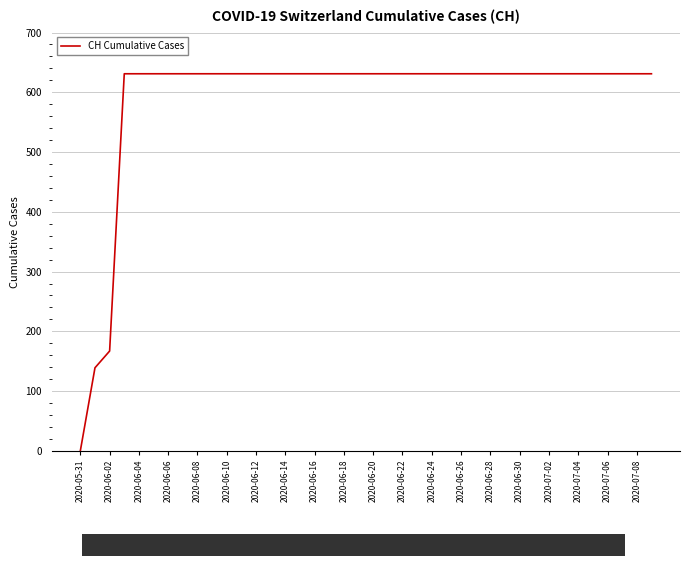

Reading right to left, list all the values displayed in this chart.

631	631	631	631	631	631	631	631	631	631	631	631	631	631	631	631	631	631	631	631	631	631	631	631	631	631	631	631	631	631	631	631	631	631	631	631	631	167	139	0